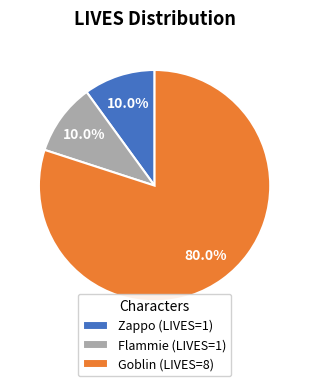

What is the majority slice?

Goblin